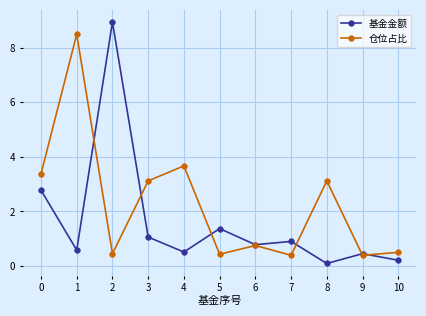

At which category does 仓位占比 reach its first local peak?

1